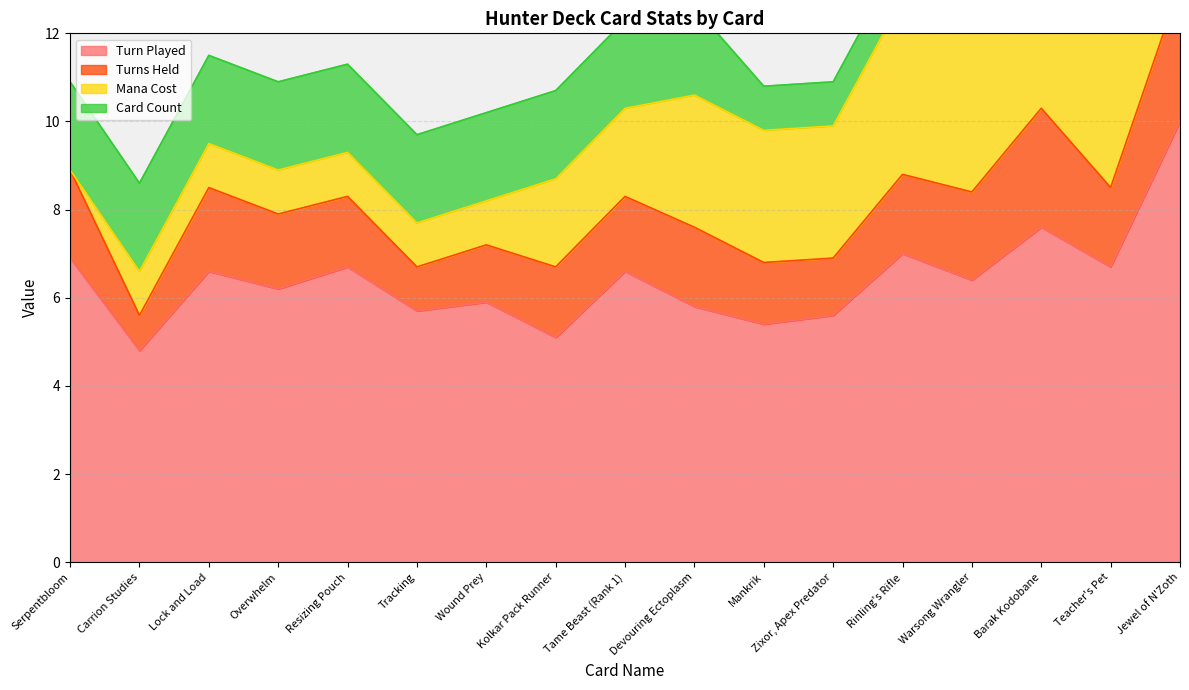

Where is the first local maximum for Turns Held?

Lock and Load